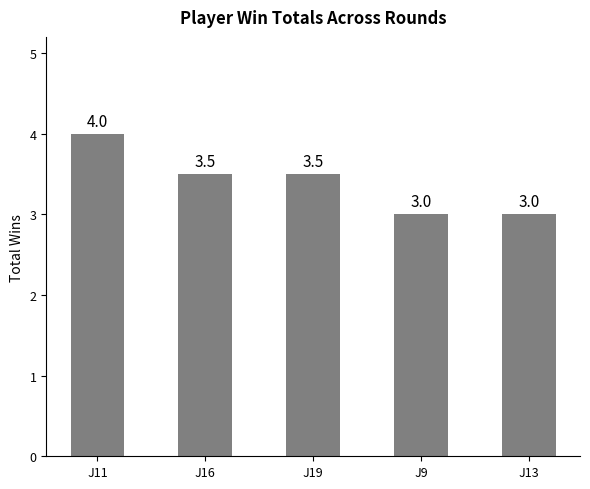

What is the label of the 1st bar from the left?

J11